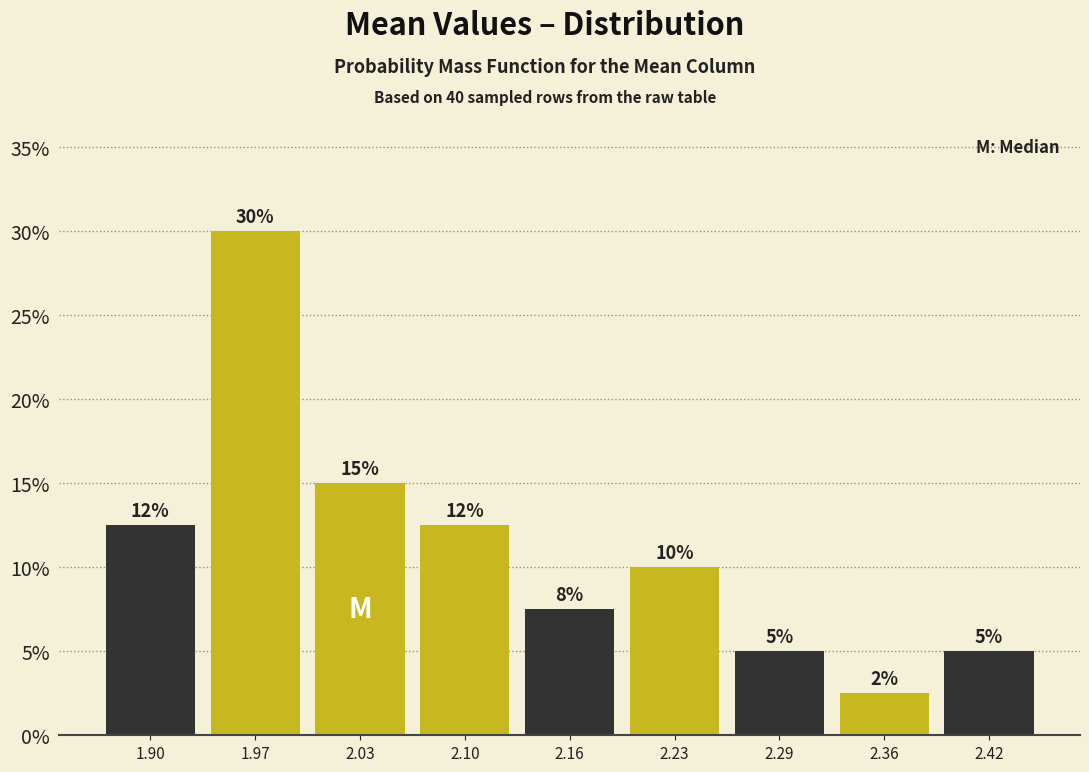

Which range on the x-axis has the tallest bar?

1.94 to 2.00